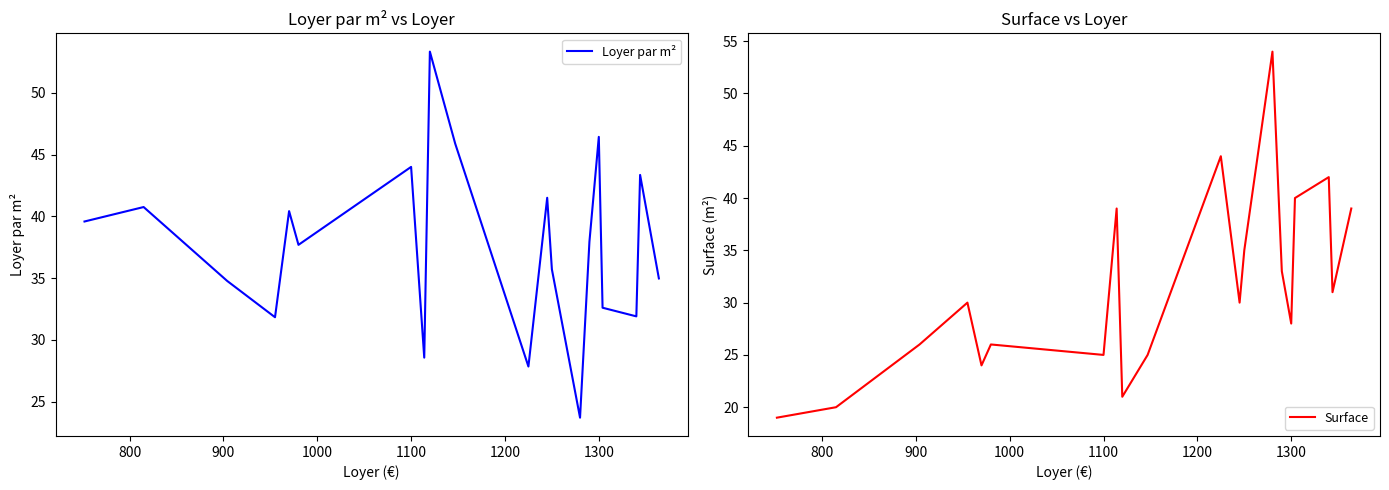

What is the value of the Surface point at the 20th from the left?

39.0